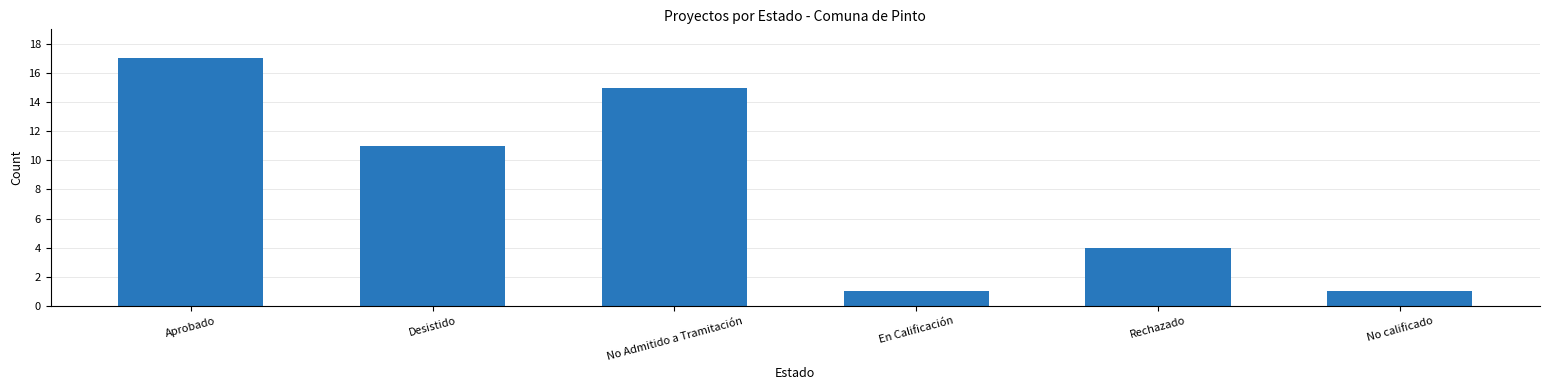

What is the label of the 4th bar from the left?

En Calificación